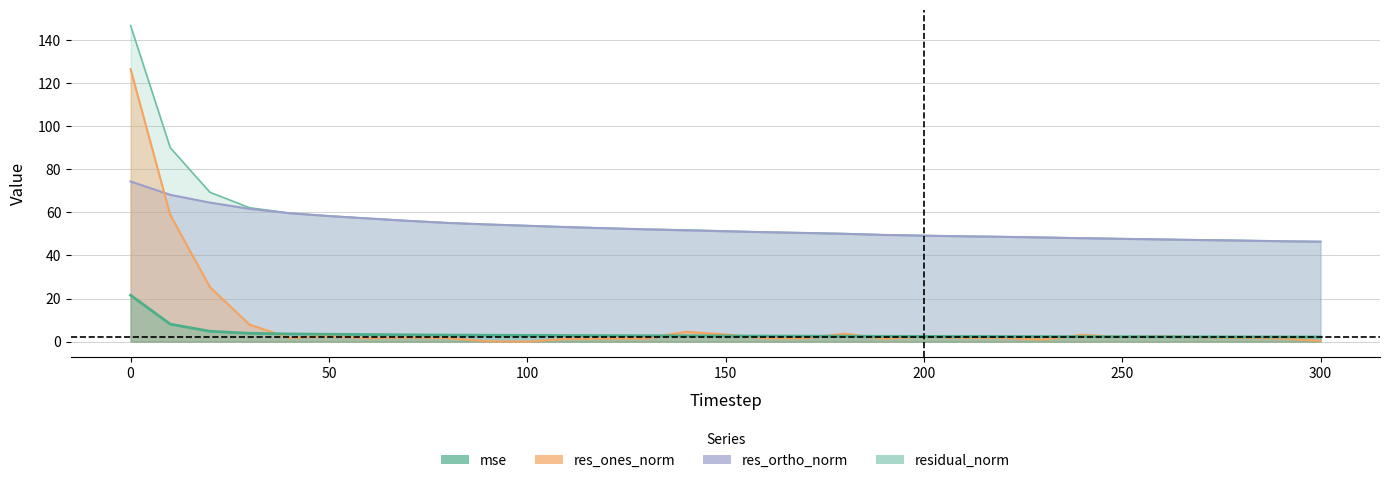

True or false: residual_norm and res_ones_norm cross at least once.

False